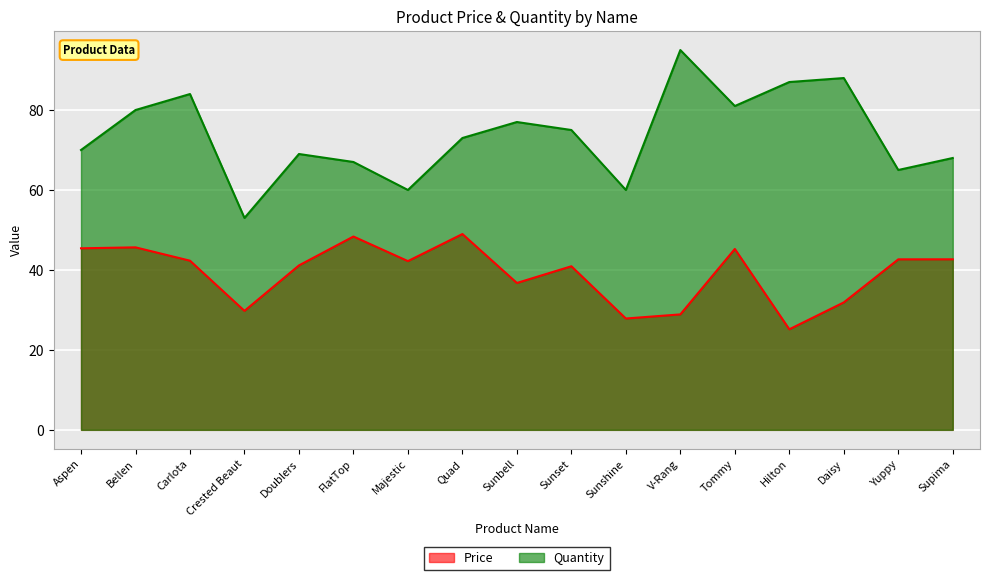

What is the greatest value displayed?

95.0